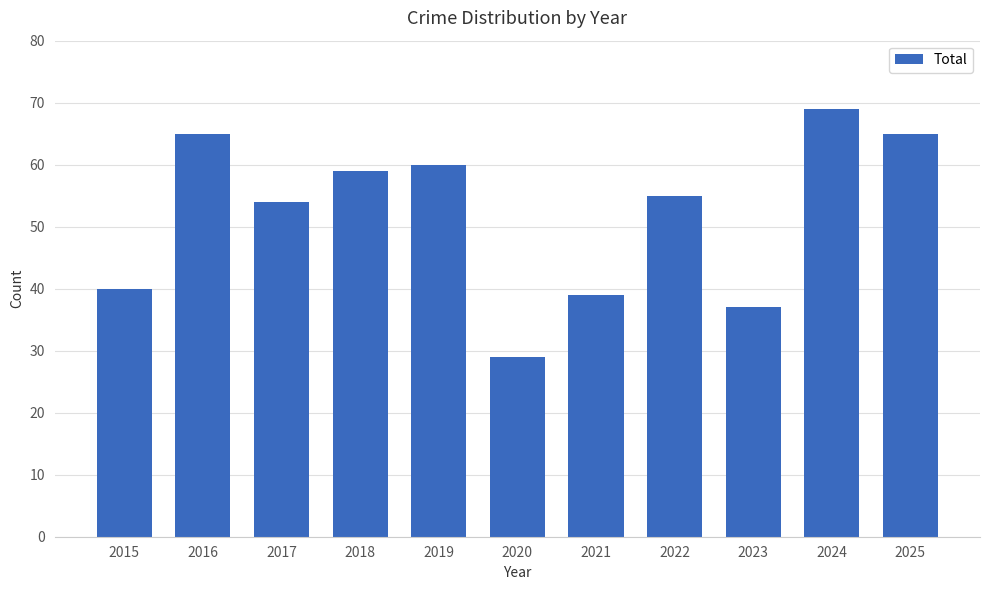

What is the difference between the second highest and minimum values?

36